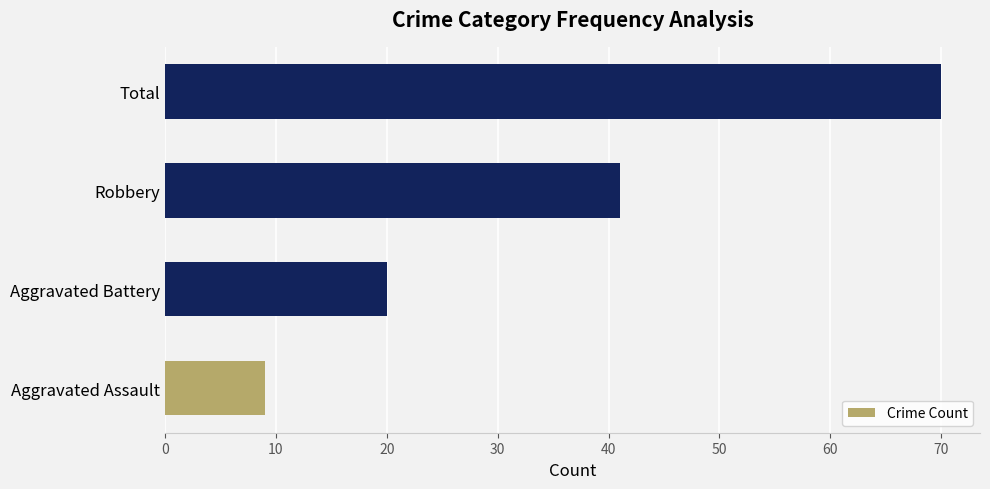

Does the chart contain stacked bars?

No